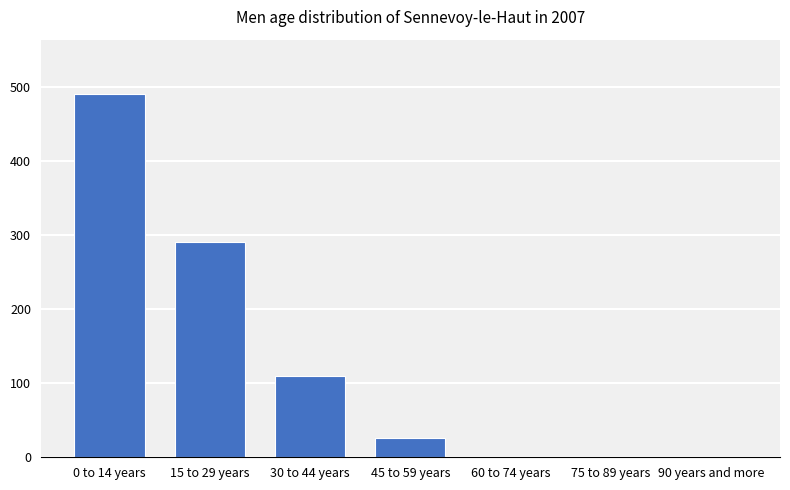

The chart shows a value of 665 at 0 to 14 years. True or false?

False